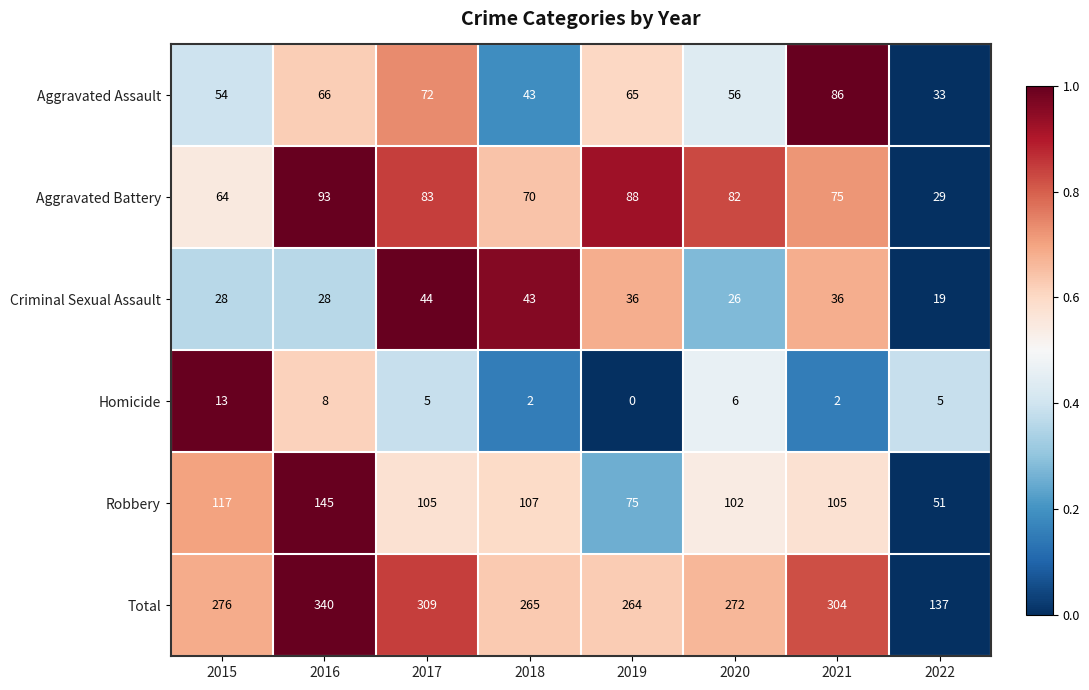

Between 2015 and 2021, which series saw the biggest shift?

Aggravated Assault